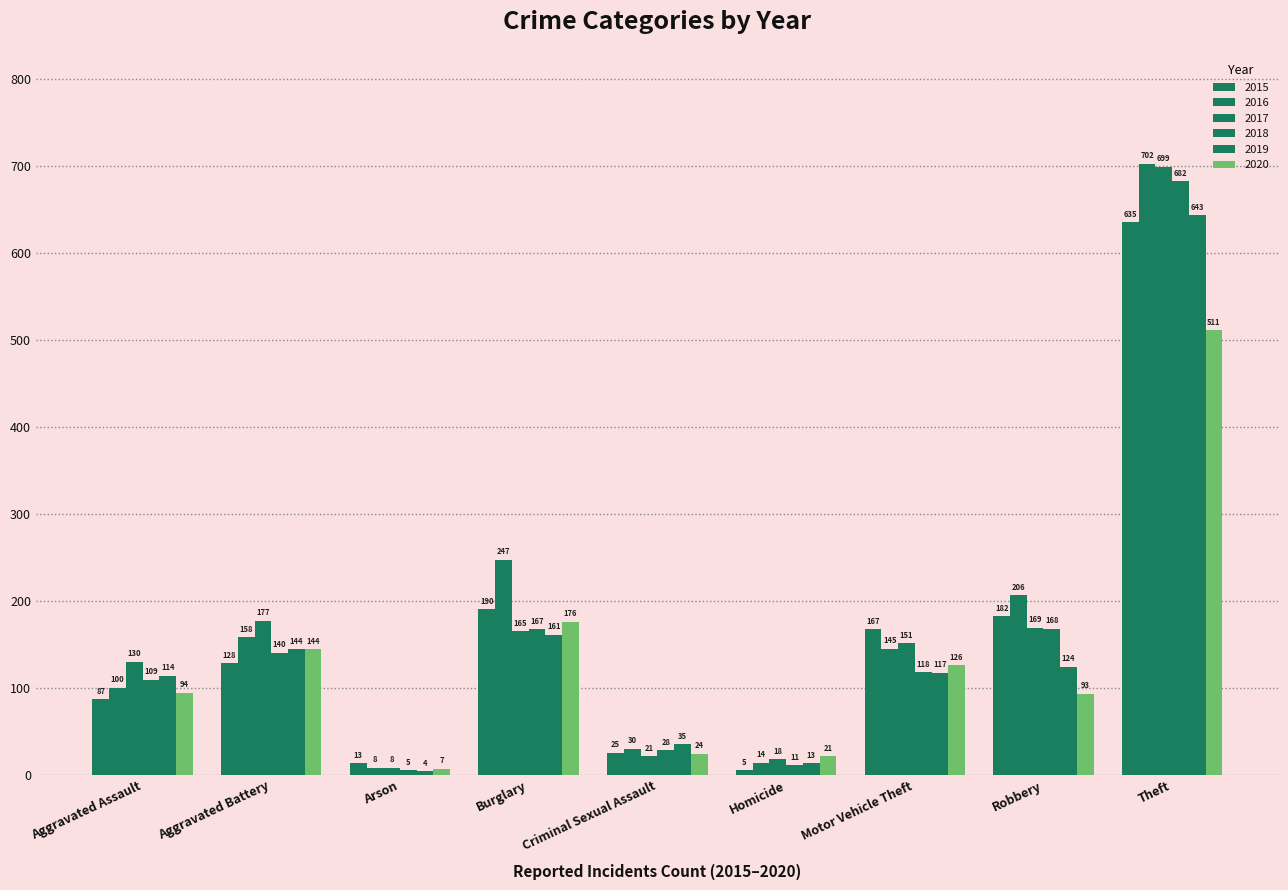

Is it true that 2019 equals 114 at Aggravated Assault?

True